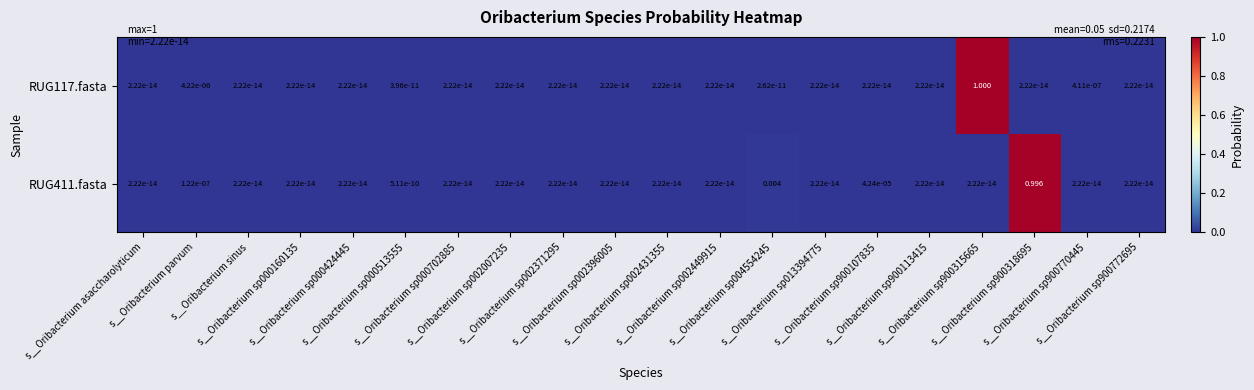

How many series are shown in this chart?

2